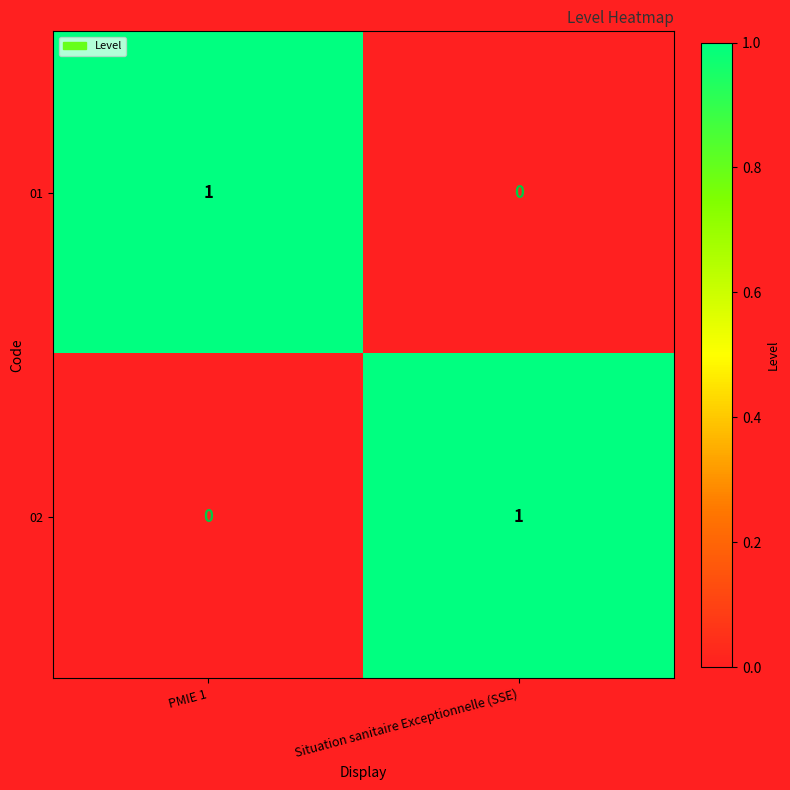

Where is 01 nearest to the value 0?

Situation sanitaire Exceptionnelle (SSE)